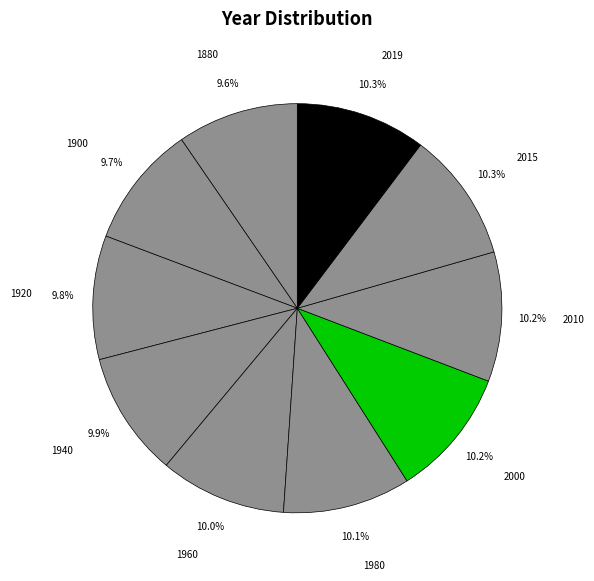

How many slices are in this pie chart?

10